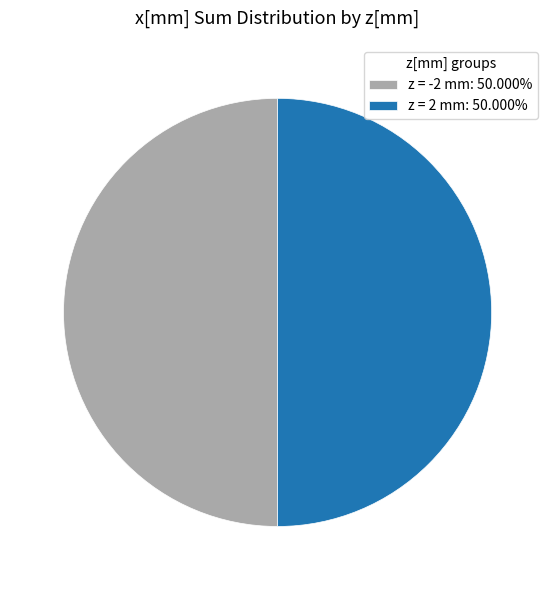

Is the sum of z = 2 mm: 50.000% and z = -2 mm: 50.000% greater than half?

Yes